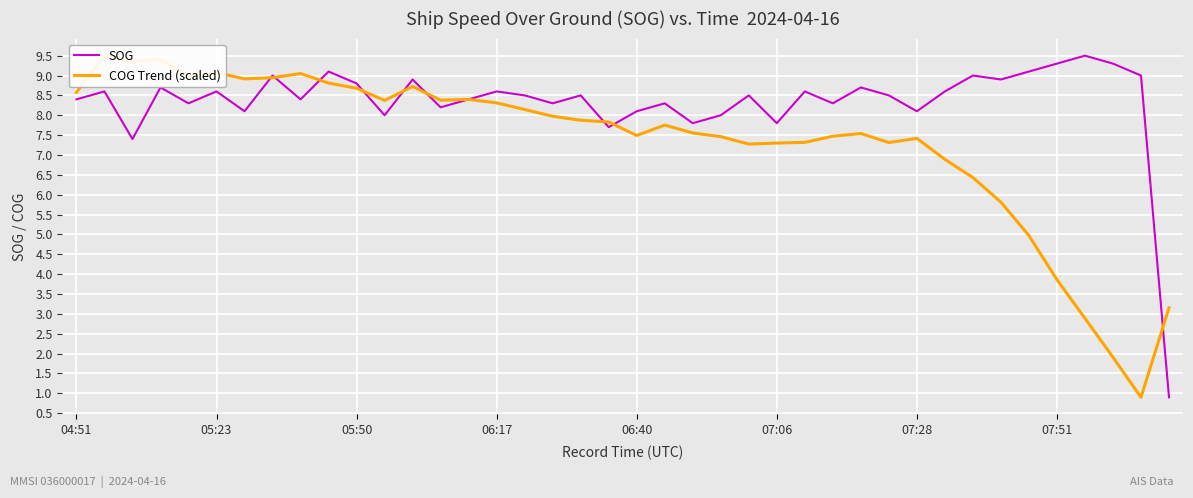

How many lines are shown in the chart?

2